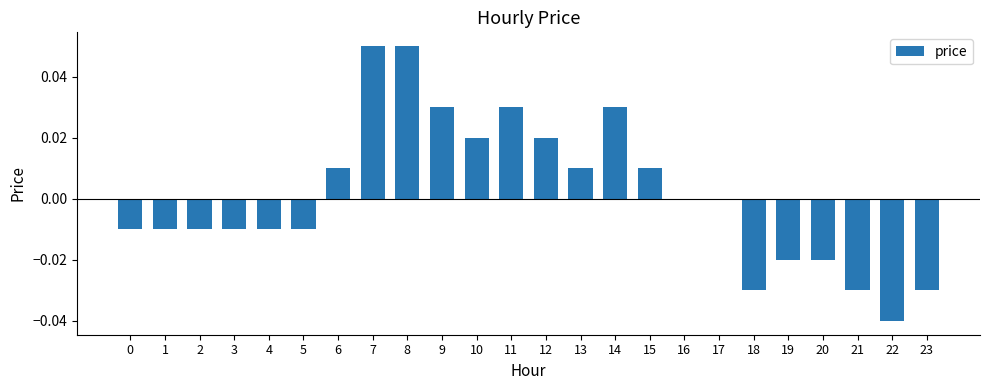

The value at 12 is 0.0. True or false?

True